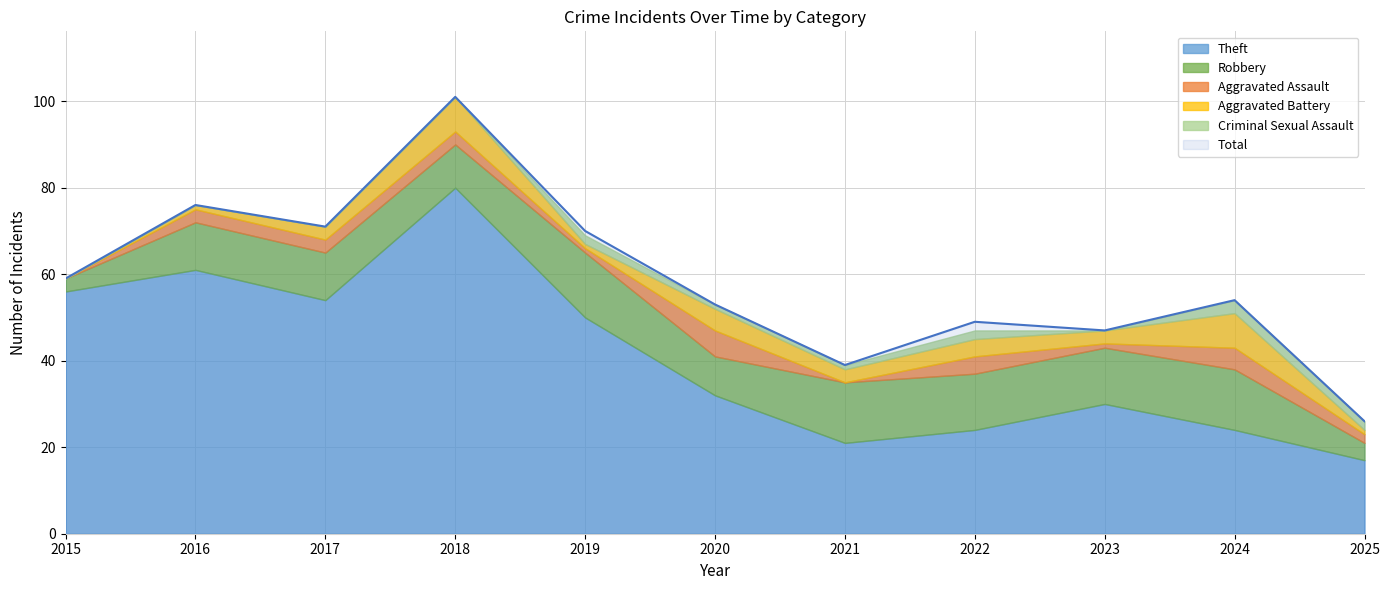

Is the value of Robbery at 2019 greater than the value of Aggravated Assault at 2025?

Yes